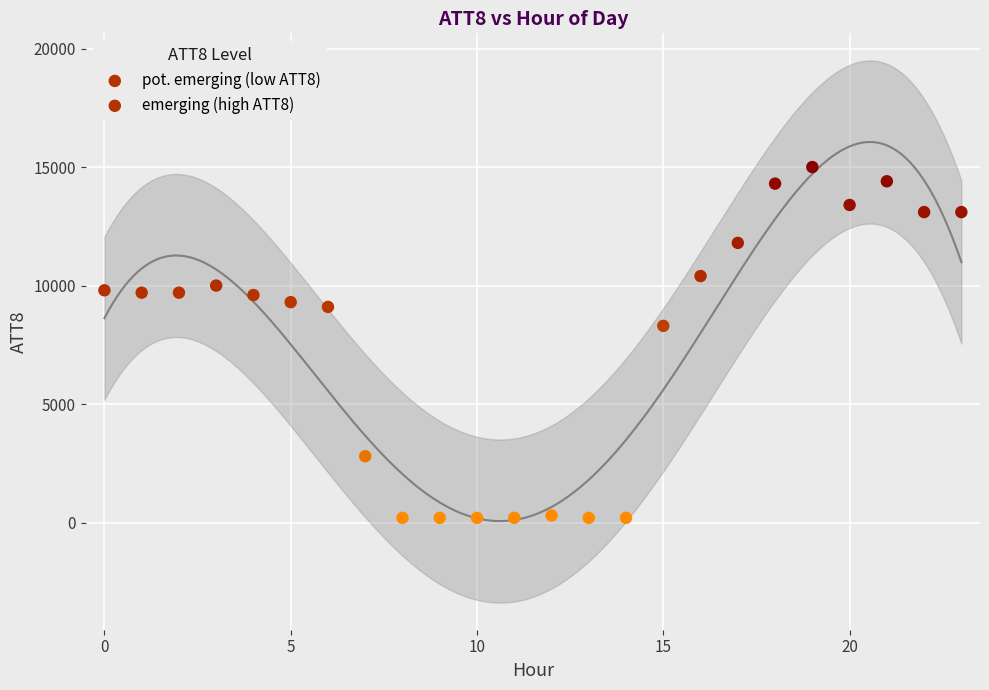

Which series contains the highest Y value?

emerging (high ATT8)